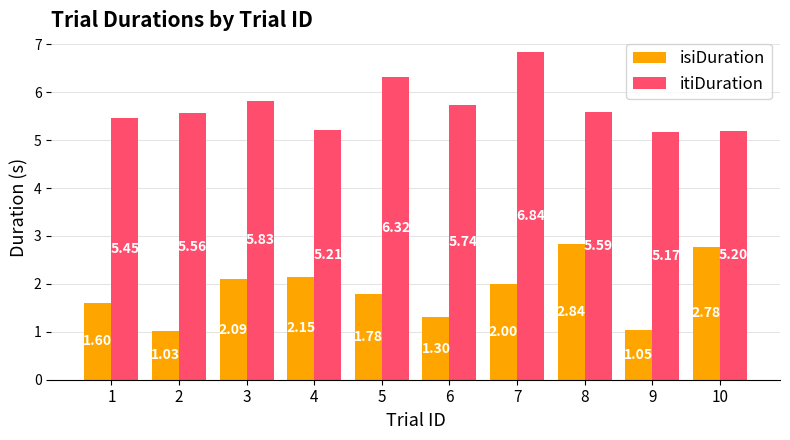

What is the sum of the itiDuration values at 7 and 1?

12.3